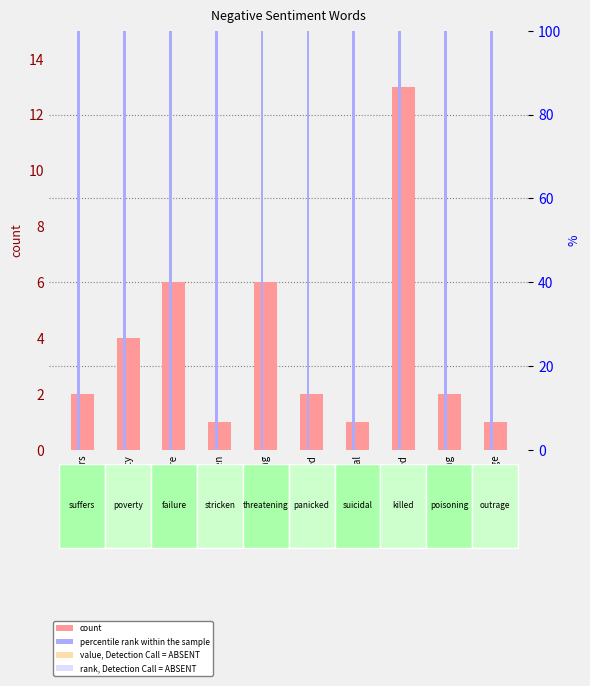

What is the highest value of the percentile rank within the sample series?

100